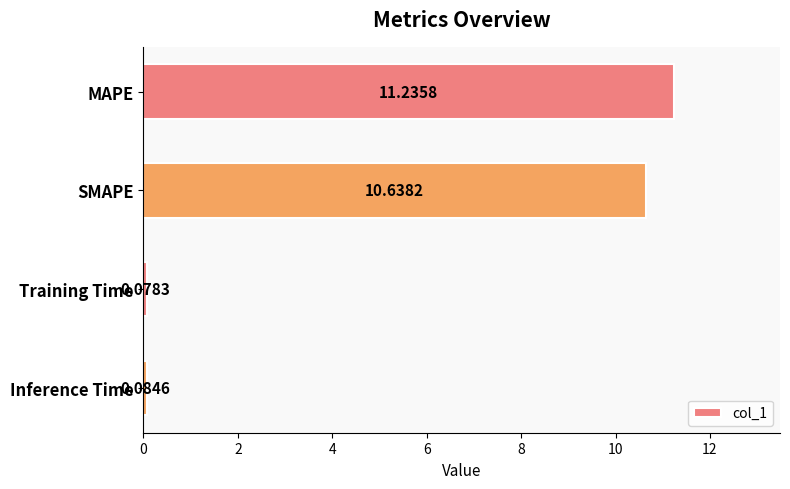

At which label is the value closest to 5?

Inference Time